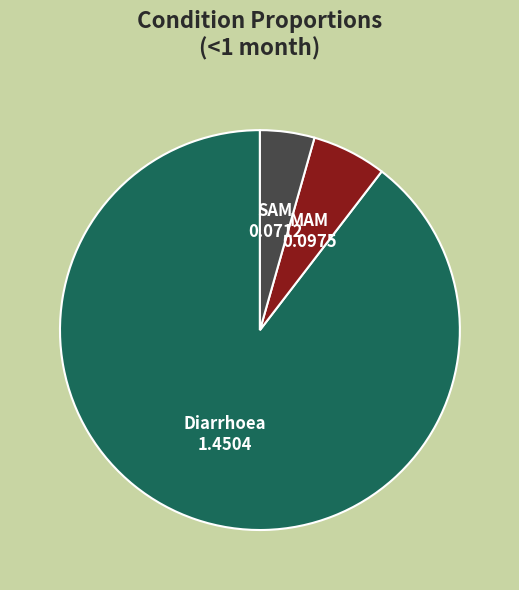

The MAM slice represents 1% of the pie. True or false?

False